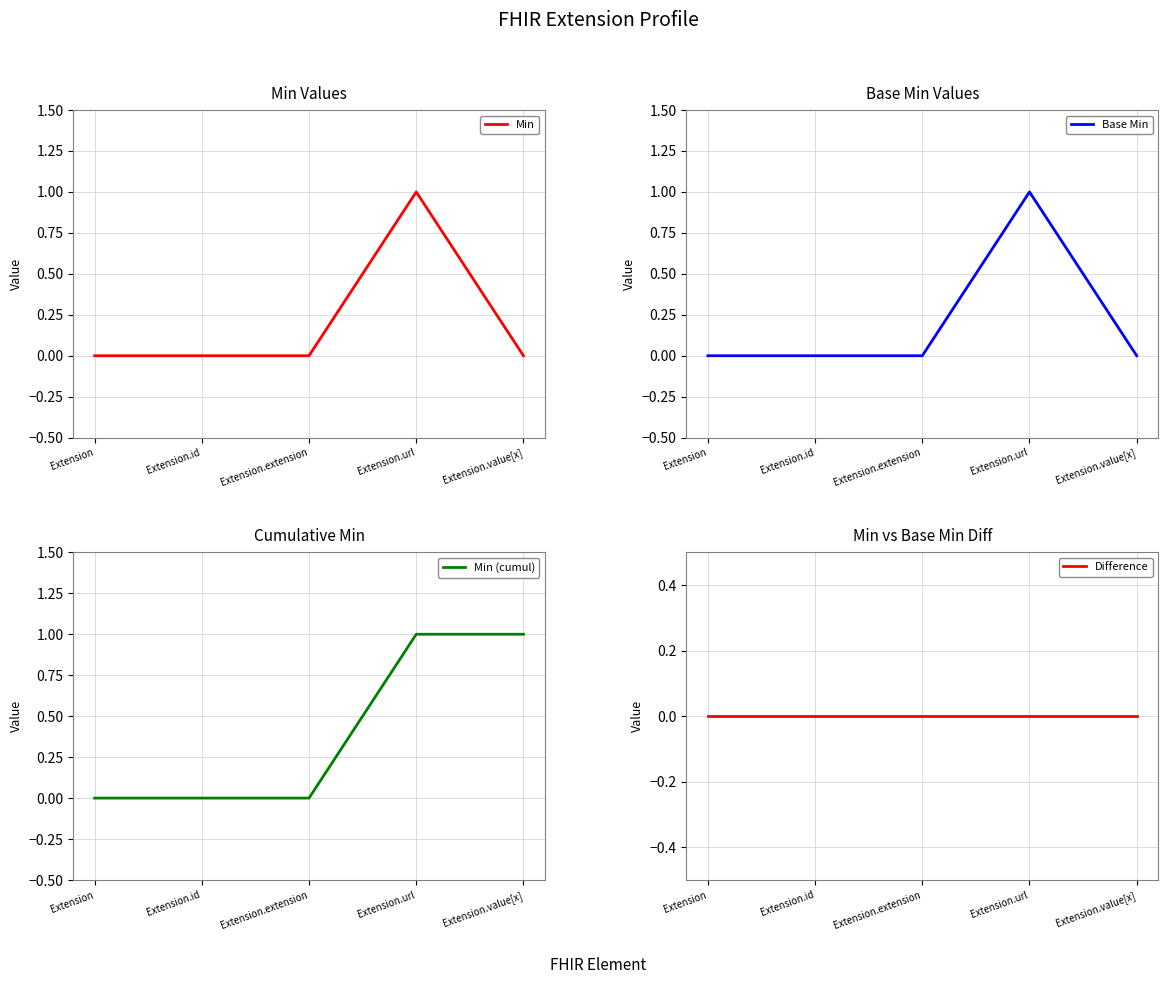

What is the label of the 3rd point from the left?

Extension.extension